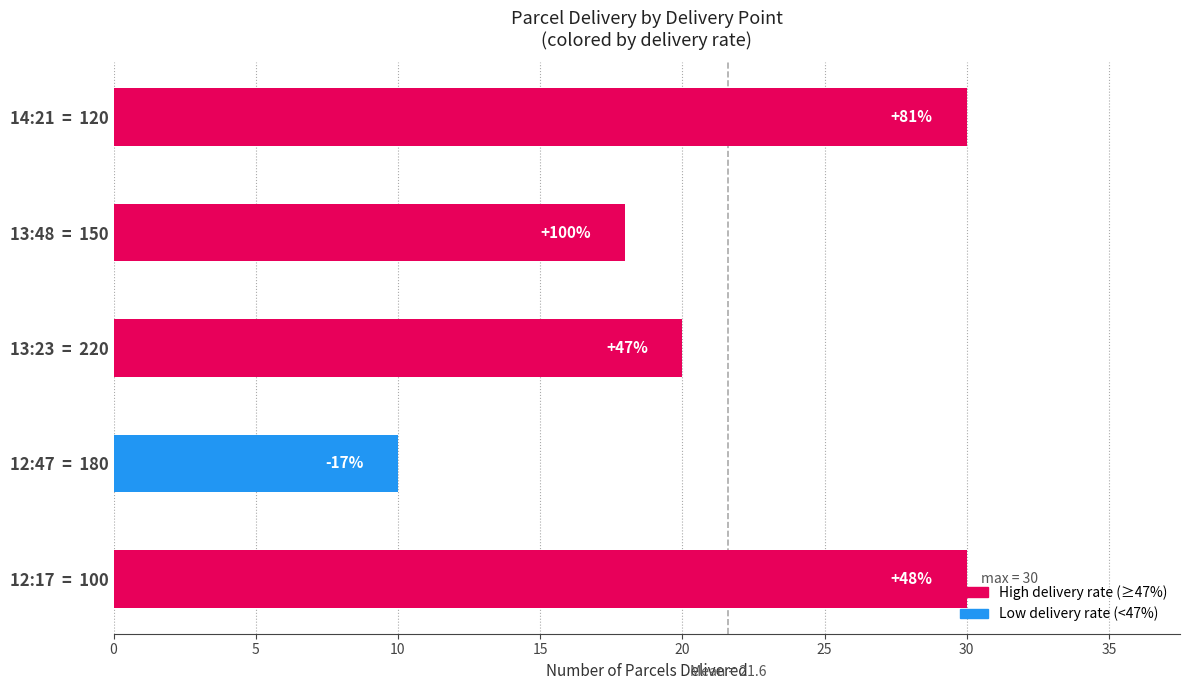

Does the chart contain any negative values?

No